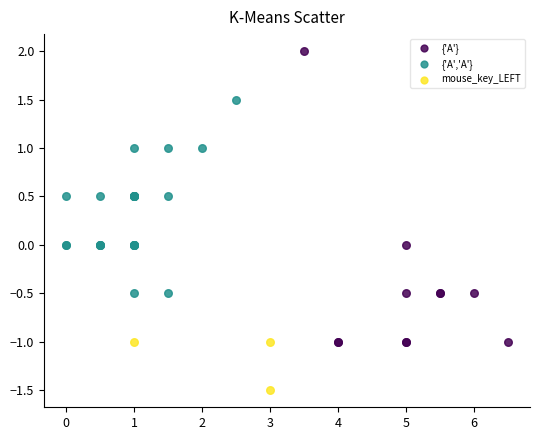

Which series reaches the minimum Y coordinate?

mouse_key_LEFT